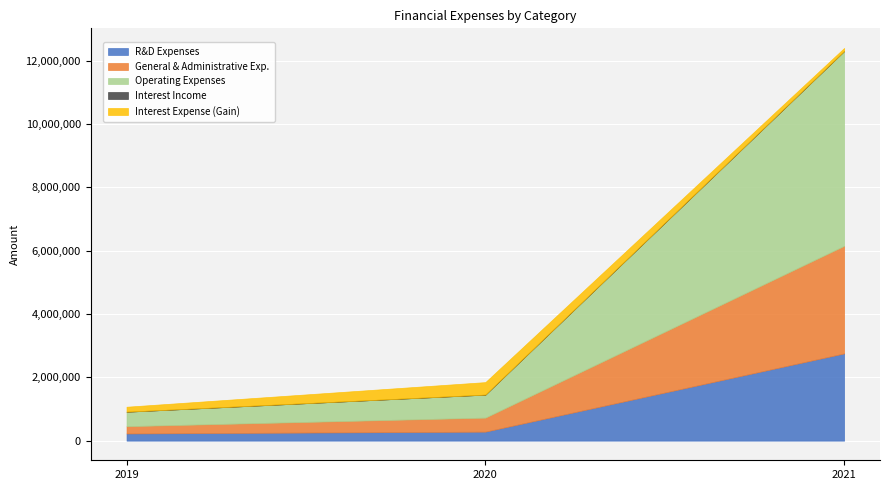

What are all the series names shown in the legend?

R&D Expenses, General & Administrative Exp., Operating Expenses, Interest Income, Interest Expense (Gain)